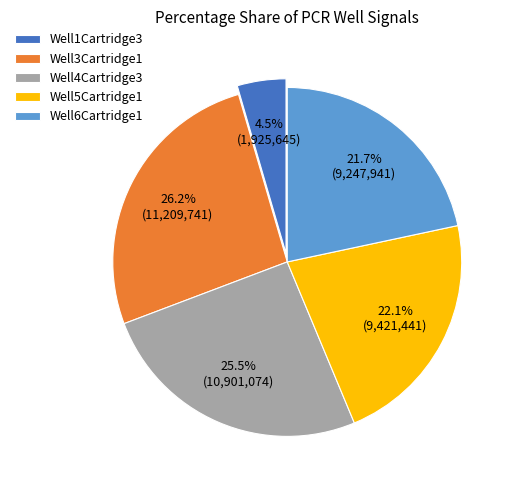

Does any single category account for the majority?

No